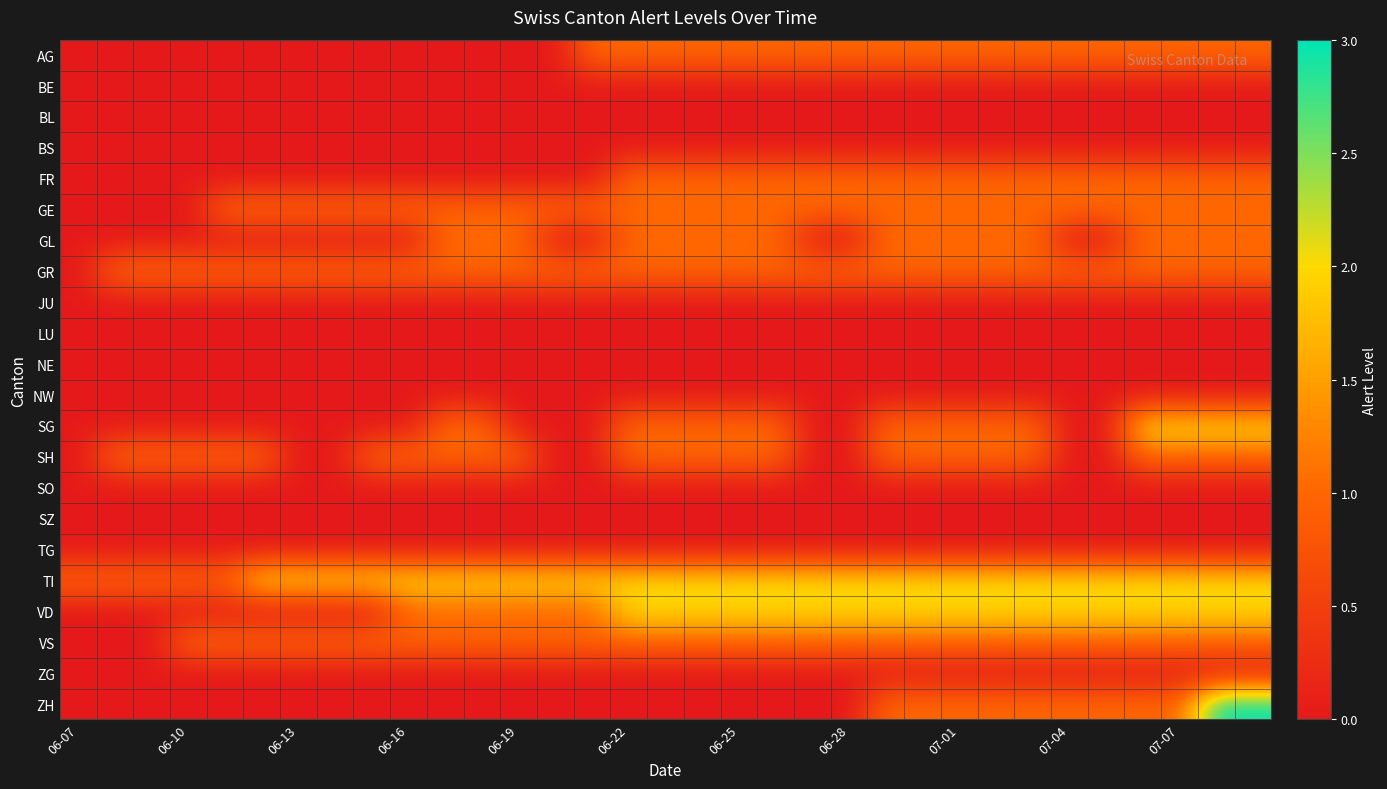

Reading left to right, transcribe all the data shown in this chart.

AG: 0	0	0	0	0	0	0	0	0	0	0	0	0	0	1	1	1	1	1	1	1	1	1	1	1	1	1	1	1	1	1	1	1
BE: 0	0	0	0	0	0	0	0	0	0	0	0	0	0	0	0	0	0	0	0	0	0	0	0	0	0	0	0	0	0	0	0	0
BL: 0	0	0	0	0	0	0	0	0	0	0	0	0	0	0	0	0	0	0	0	0	0	0	0	0	0	0	0	0	0	0	0	0
BS: 0	0	0	0	0	0	0	0	0	0	0	0	0	0	0	0	0	0	0	0	0	0	0	0	0	0	0	0	0	0	0	0	0
FR: 0	0	0	0	0	0	0	0	0	0	0	0	0	0	0	1	1	1	1	1	1	1	1	1	1	1	1	1	1	1	1	1	1
GE: 0	0	0	0	1	1	1	1	1	1	1	1	1	1	1	1	1	1	1	1	1	1	1	1	1	1	1	1	1	1	1	1	1
GL: 0	0	0	0	0	0	0	0	0	0	1	1	1	0	0	1	1	1	1	1	0	0	1	1	1	1	1	0	0	1	1	1	1
GR: 0	1	1	1	1	1	1	1	1	1	1	1	1	1	1	1	1	1	1	1	1	1	1	1	1	1	1	1	1	1	1	1	1
JU: 0	0	0	0	0	0	0	0	0	0	0	0	0	0	0	0	0	0	0	0	0	0	0	0	0	0	0	0	0	0	0	0	0
LU: 0	0	0	0	0	0	0	0	0	0	0	0	0	0	0	0	0	0	0	0	0	0	0	0	0	0	0	0	0	0	0	0	0
NE: 0	0	0	0	0	0	0	0	0	0	0	0	0	0	0	0	0	0	0	0	0	0	0	0	0	0	0	0	0	0	0	0	0
NW: 0	0	0	0	0	0	0	0	0	0	0	0	0	0	0	0	0	0	0	0	0	0	0	0	0	0	0	0	0	0	0	0	0
SG: 0	0	0	0	0	0	0	0	0	0	1	1	0	0	0	1	1	1	1	1	0	0	1	1	1	1	1	0	0	2	2	2	2
SH: 0	1	1	1	1	1	0	0	1	1	1	1	1	0	0	1	1	1	1	1	0	0	1	1	1	1	1	0	0	1	1	1	1
SO: 0	0	0	0	0	0	0	0	0	0	0	0	0	0	0	0	0	0	0	0	0	0	0	0	0	0	0	0	0	0	0	0	0
SZ: 0	0	0	0	0	0	0	0	0	0	0	0	0	0	0	0	0	0	0	0	0	0	0	0	0	0	0	0	0	0	0	0	0
TG: 0	0	0	0	0	0	0	0	0	0	0	0	0	0	0	0	0	0	0	0	0	0	0	0	0	0	0	0	0	0	0	0	0
TI: 1	1	1	1	1	2	2	2	2	2	2	2	2	2	2	2	2	2	2	2	2	2	2	2	2	2	2	2	2	2	2	2	2
VD: 0	0	0	0	0	0	0	0	0	1	1	1	1	1	1	2	2	2	2	2	2	2	2	2	2	2	2	2	2	2	2	2	2
VS: 0	0	0	1	1	1	1	1	1	1	1	1	1	1	1	1	1	1	1	1	1	1	1	1	1	1	1	1	1	1	1	1	1
ZG: 0	0	0	0	0	0	0	0	0	0	0	0	0	0	0	0	0	0	0	0	0	0	0	0	0	0	0	0	0	0	0	0	0
ZH: 0	0	0	0	0	0	0	0	0	0	0	0	0	0	0	0	0	0	0	0	0	0	1	1	1	1	1	1	1	1	1	3	3